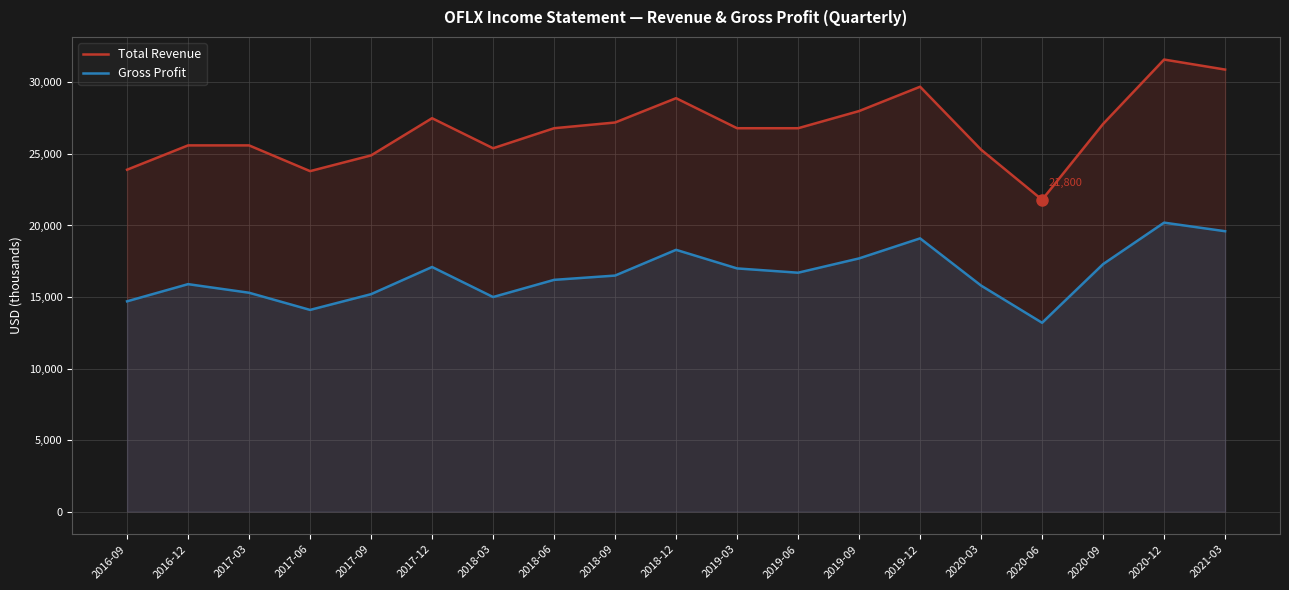

How many lines are shown in the chart?

2